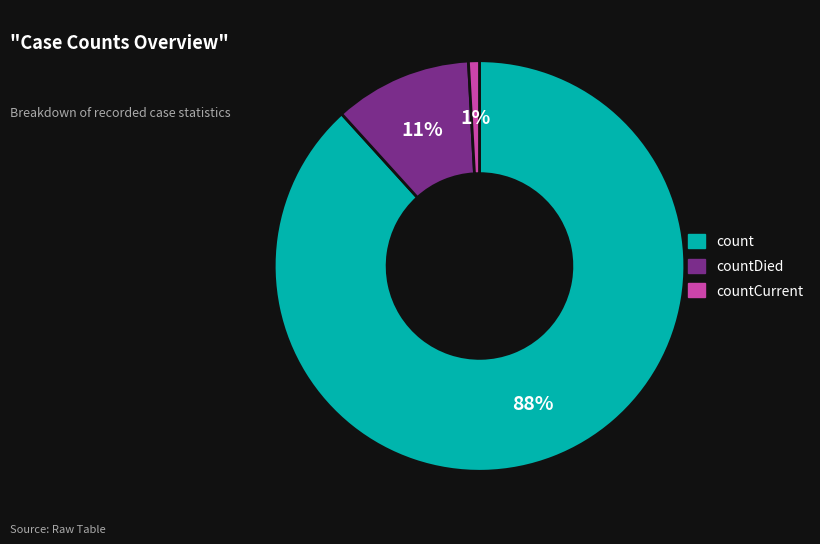

To the nearest percent, what is the average slice percentage?

33%